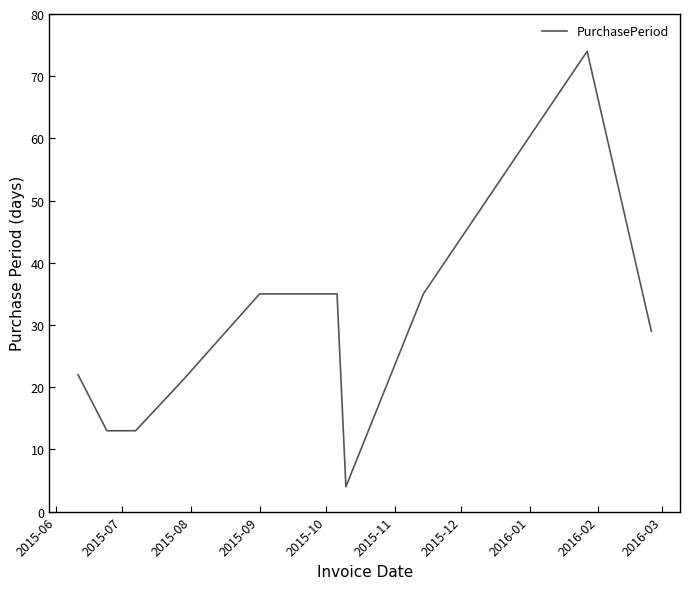

Reading left to right, transcribe all the data shown in this chart.

22	13	13	21	35	35	4	35	74	29